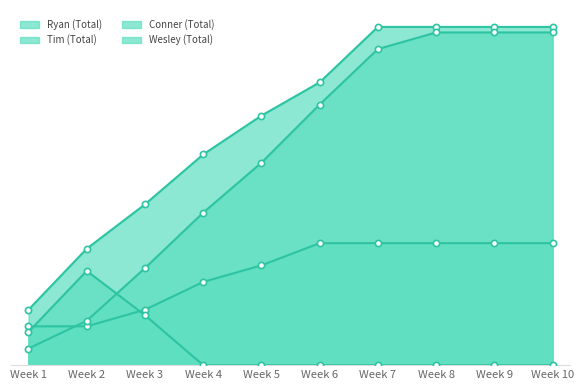

Which series has the largest Y range (max minus min)?

Wesley (Total)